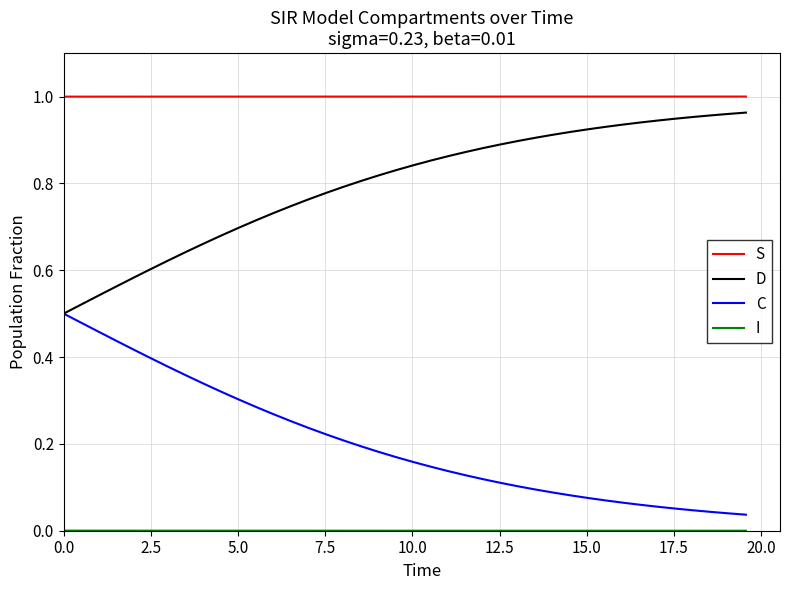

True or false: S and D intersect in this chart.

False